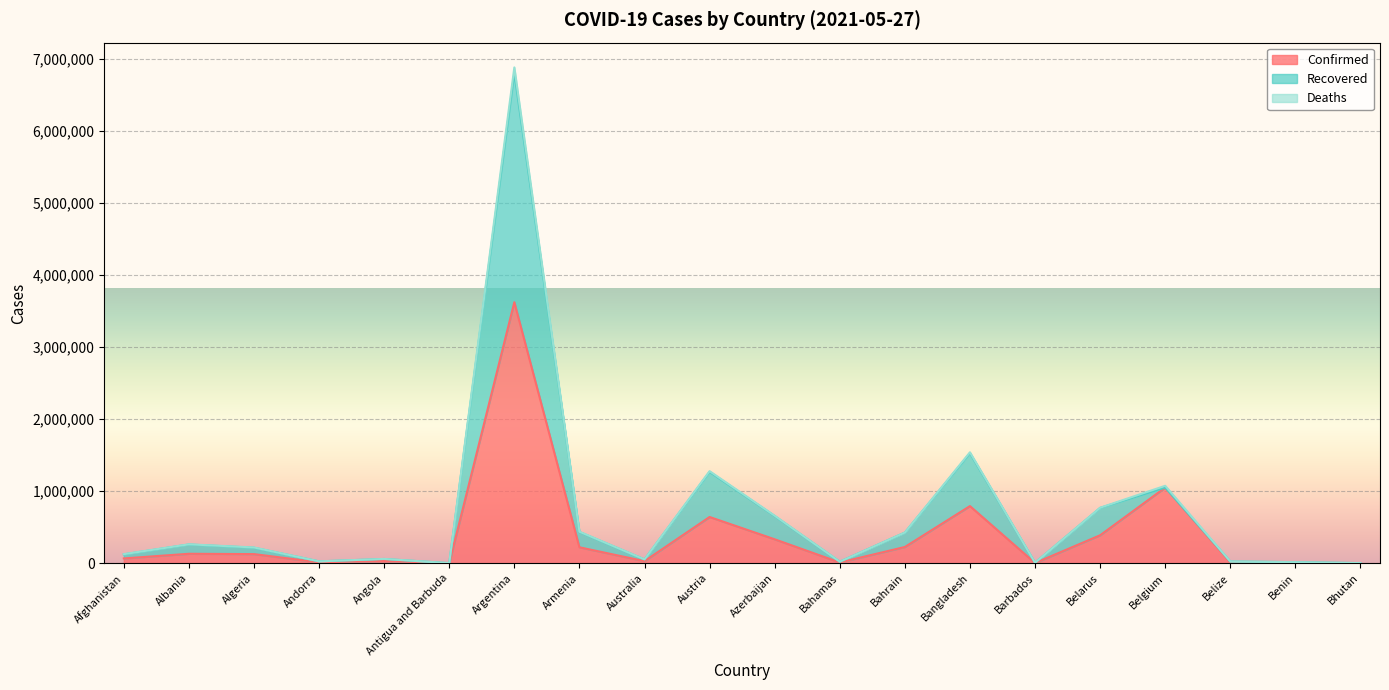

True or false: Recovered and Confirmed cross at least once.

False